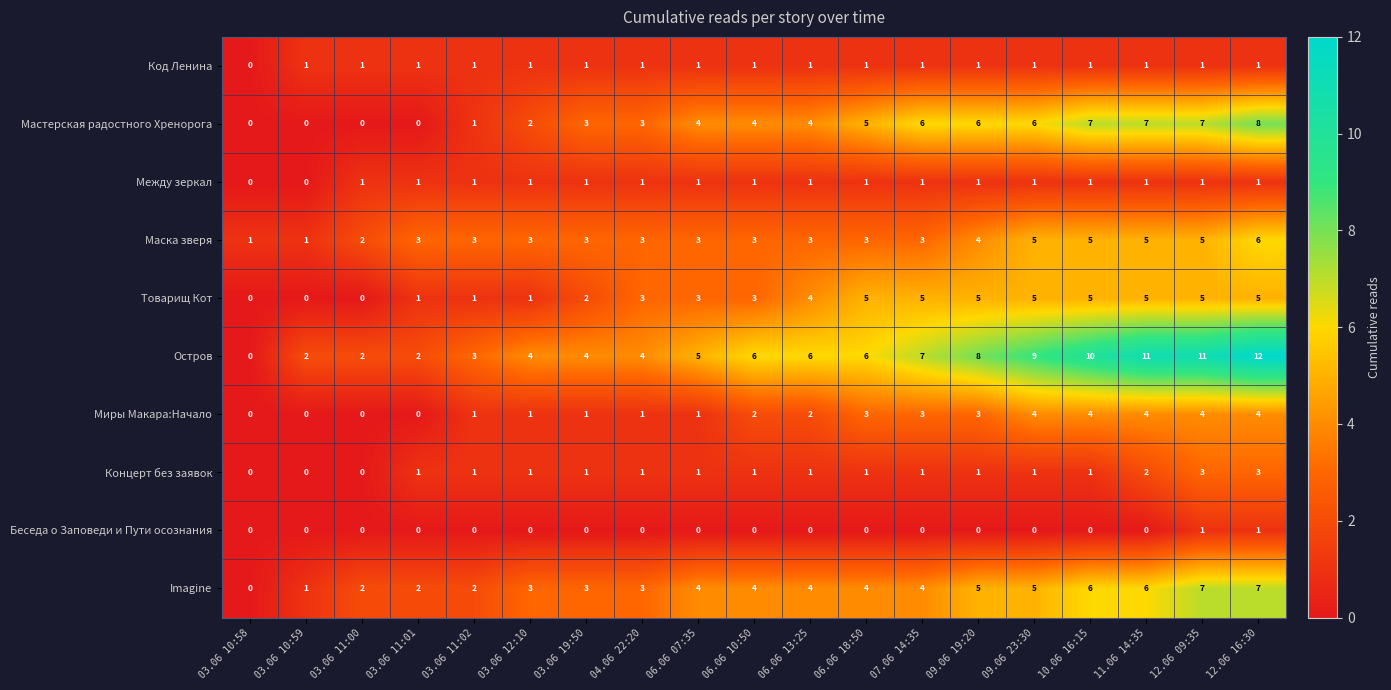

Which category has the highest value across all series?

12.06 16:30